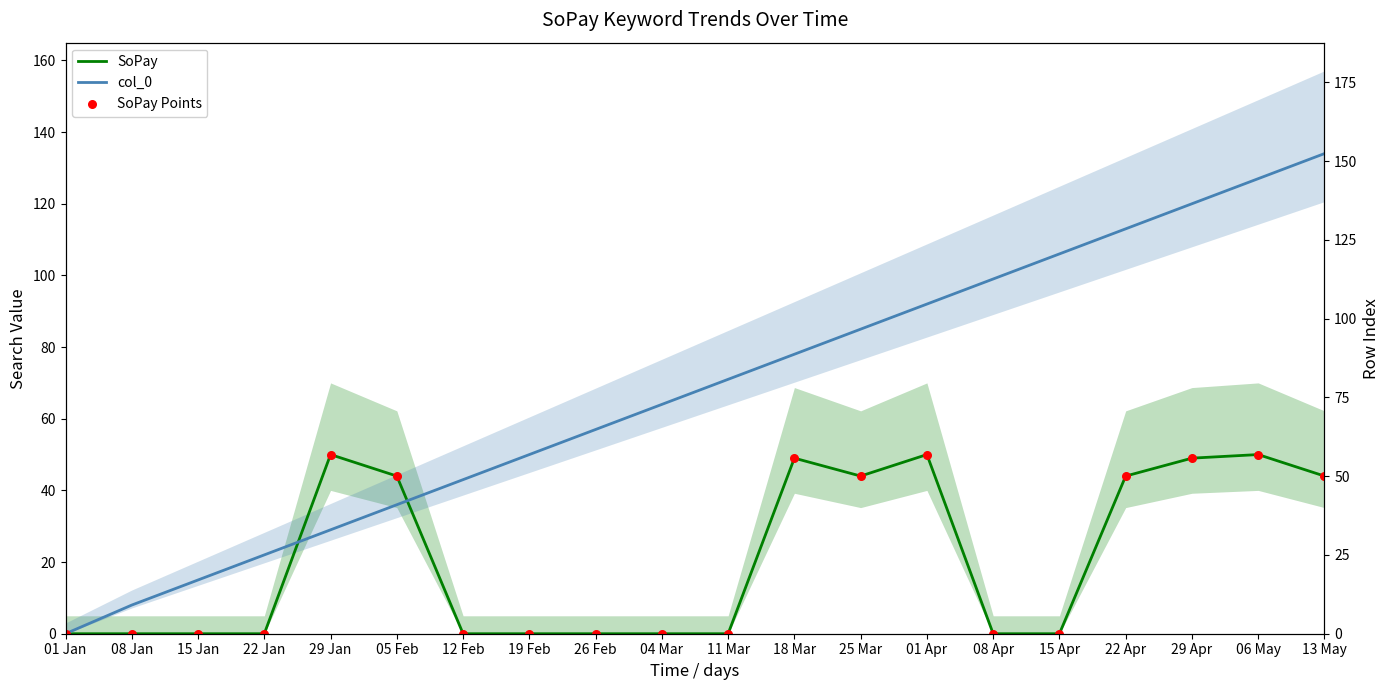

At which category is the sum across all series the highest?

06 May